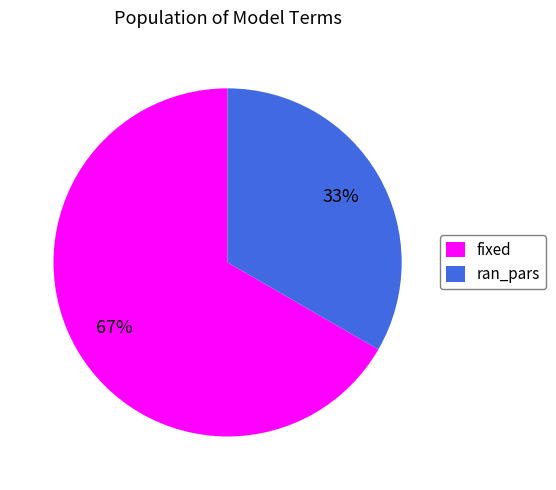

What is the ratio of the value at ran_pars to the value at fixed?

0.5